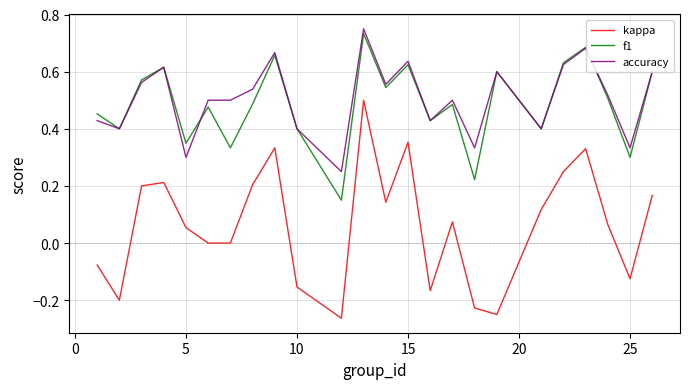

True or false: kappa and f1 cross at least once.

False